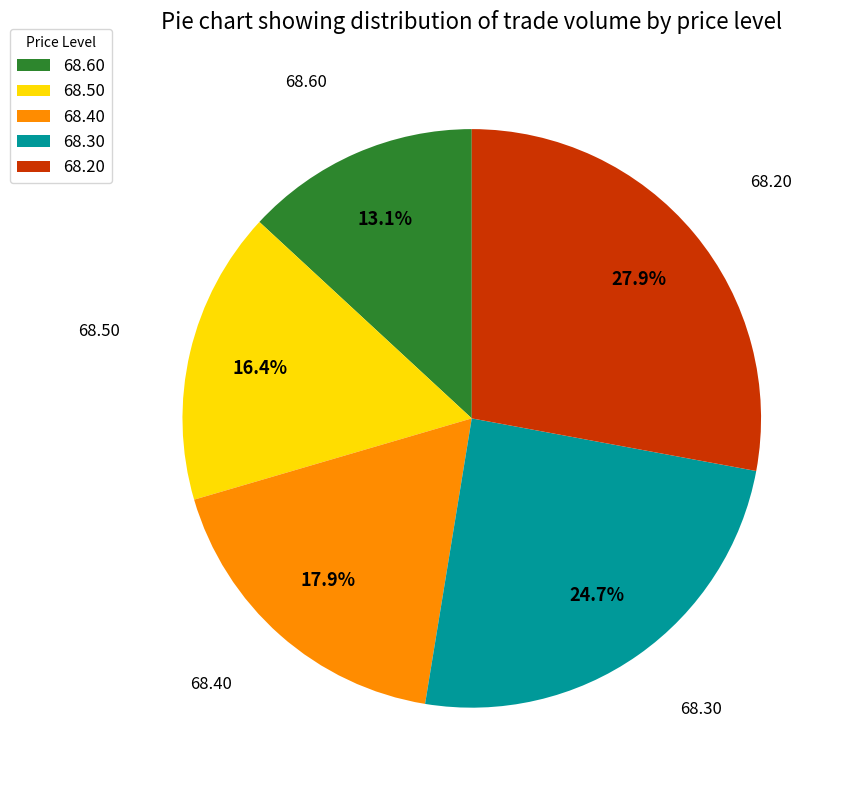

True or false: 68.60 accounts for 4% of the total.

False